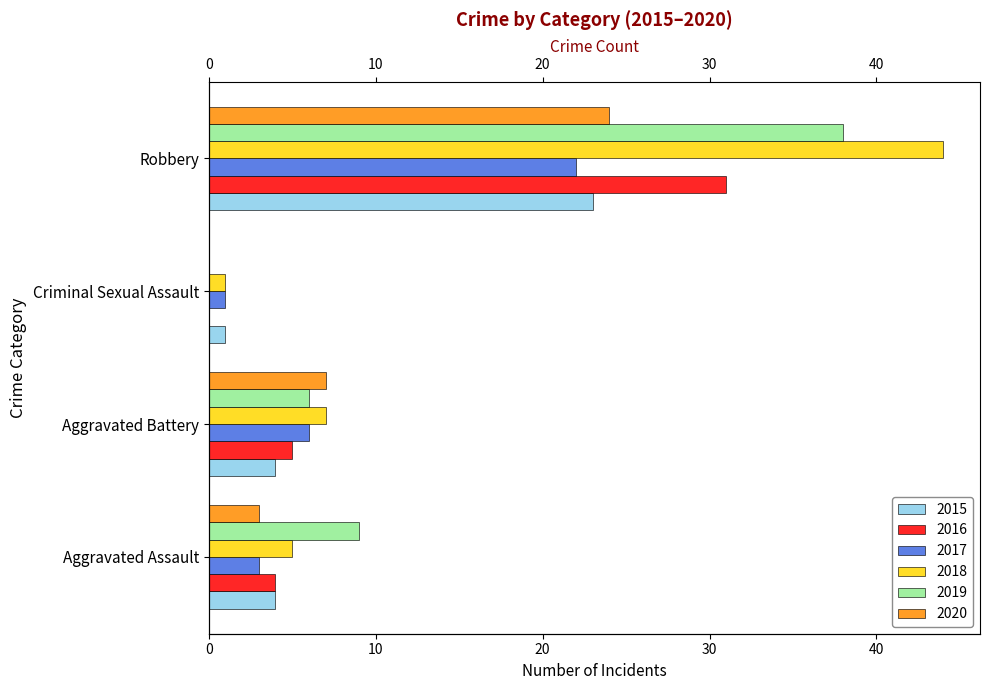

At which label does 2020 reach its minimum?

Criminal Sexual Assault